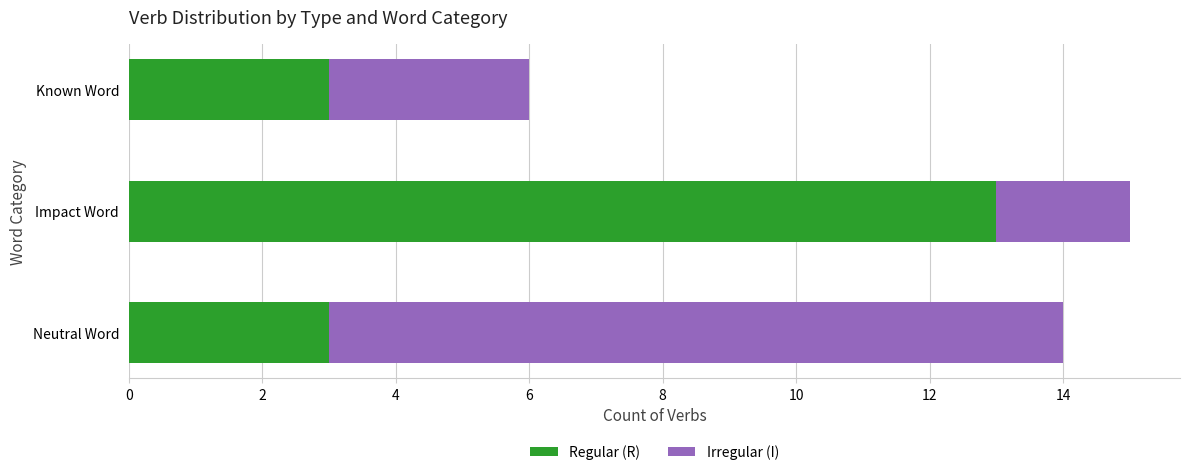

Is it true that Regular (R) equals 18 at Impact Word?

False